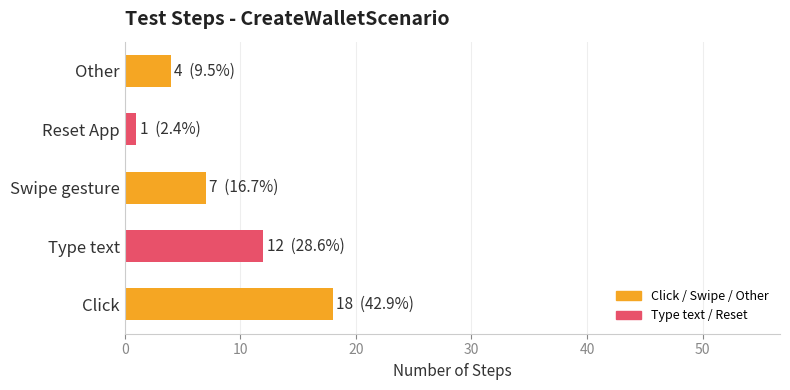

Reading top to bottom, list all the values displayed in this chart.

4	1	7	12	18